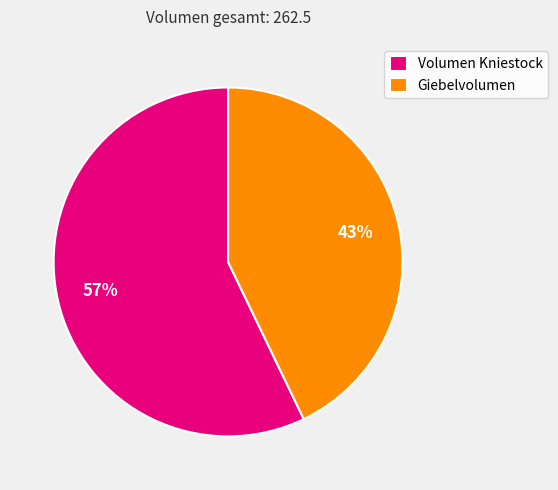

The Volumen Kniestock slice represents 46% of the pie. True or false?

False